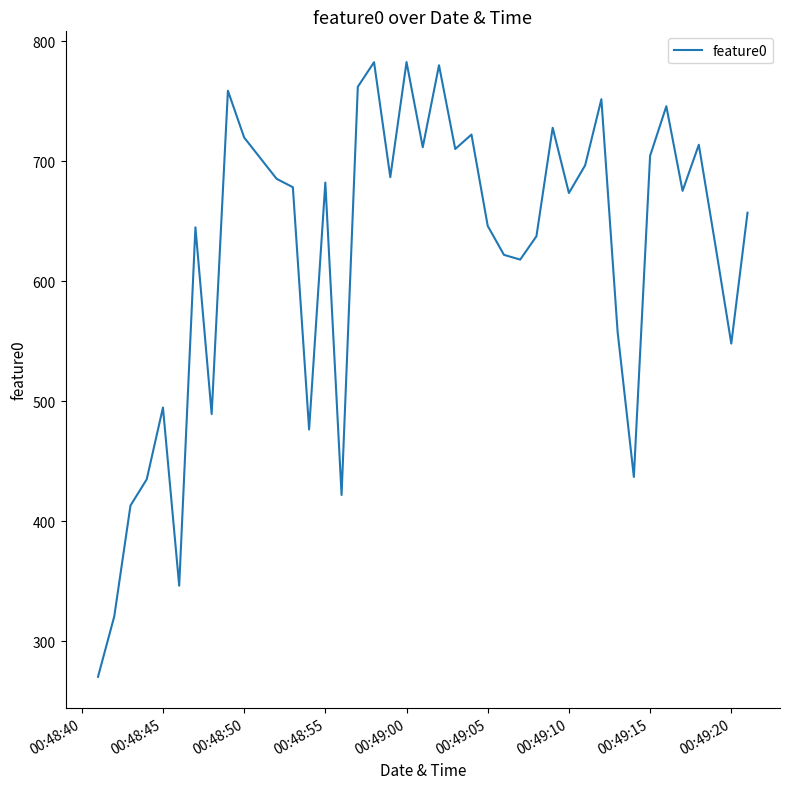

What is the difference between the maximum and minimum values?

512.7